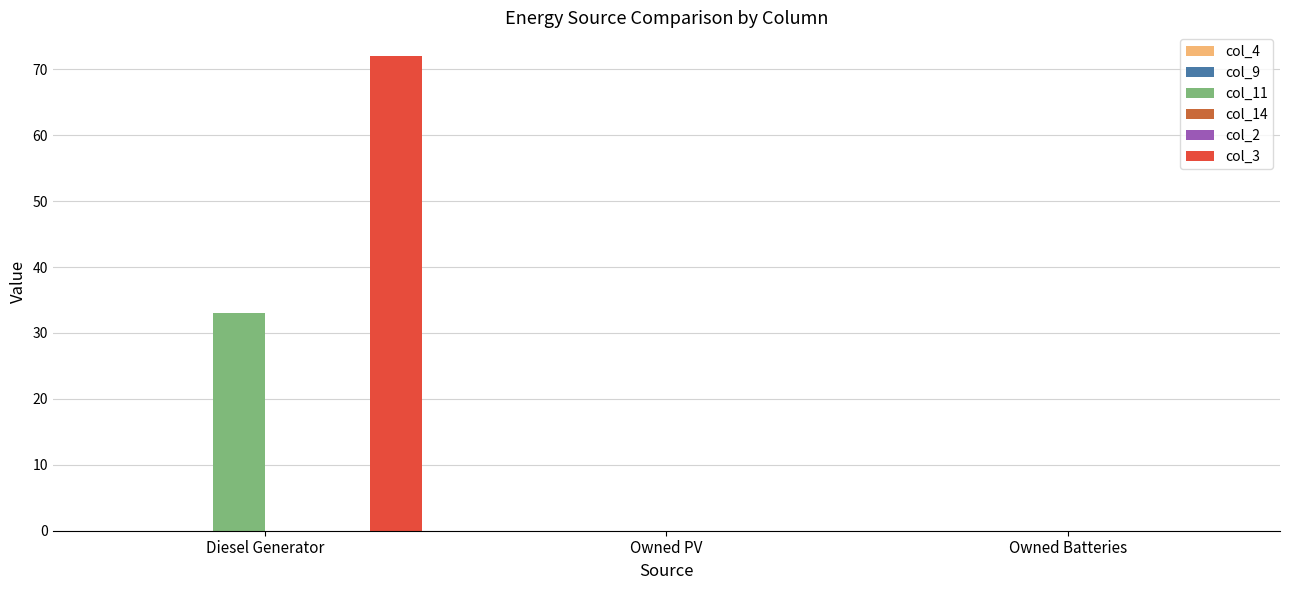

Which series changed the most between Diesel Generator and Owned Batteries?

col_3